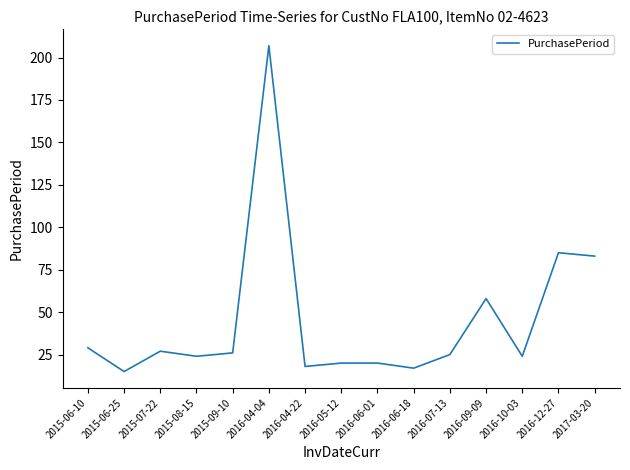

Is it true that the value at 2016-04-22 is 7?

False